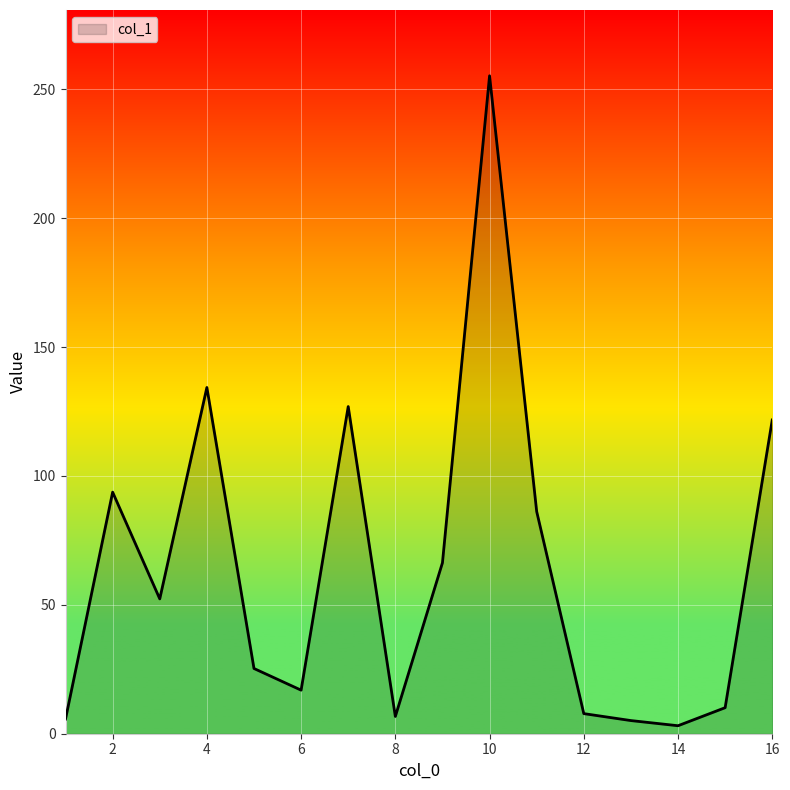

What is the difference between the second highest and minimum values?

131.2